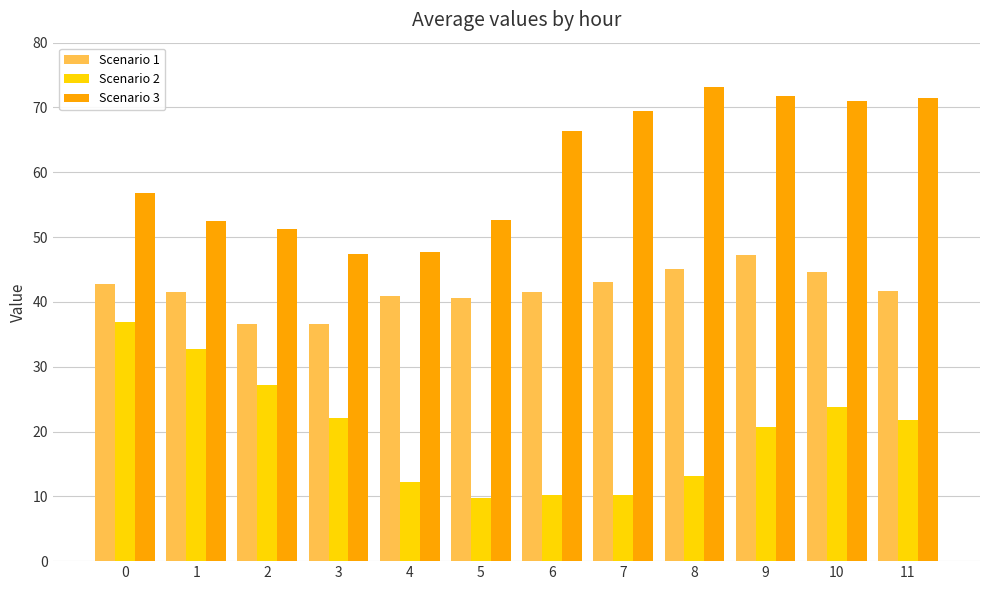

Rank the series by their maximum value, from highest to lowest.

Scenario 3, Scenario 1, Scenario 2